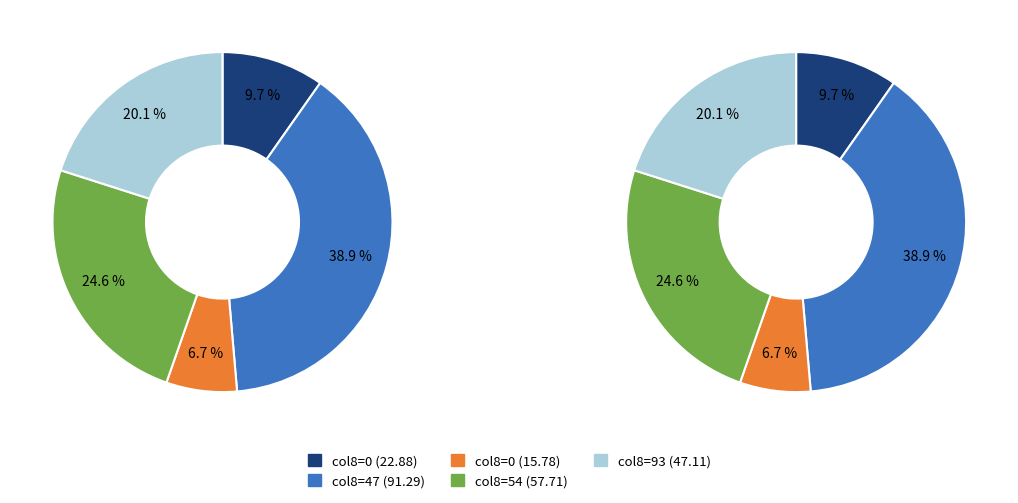

The 54 slice represents 25% of the pie. True or false?

False